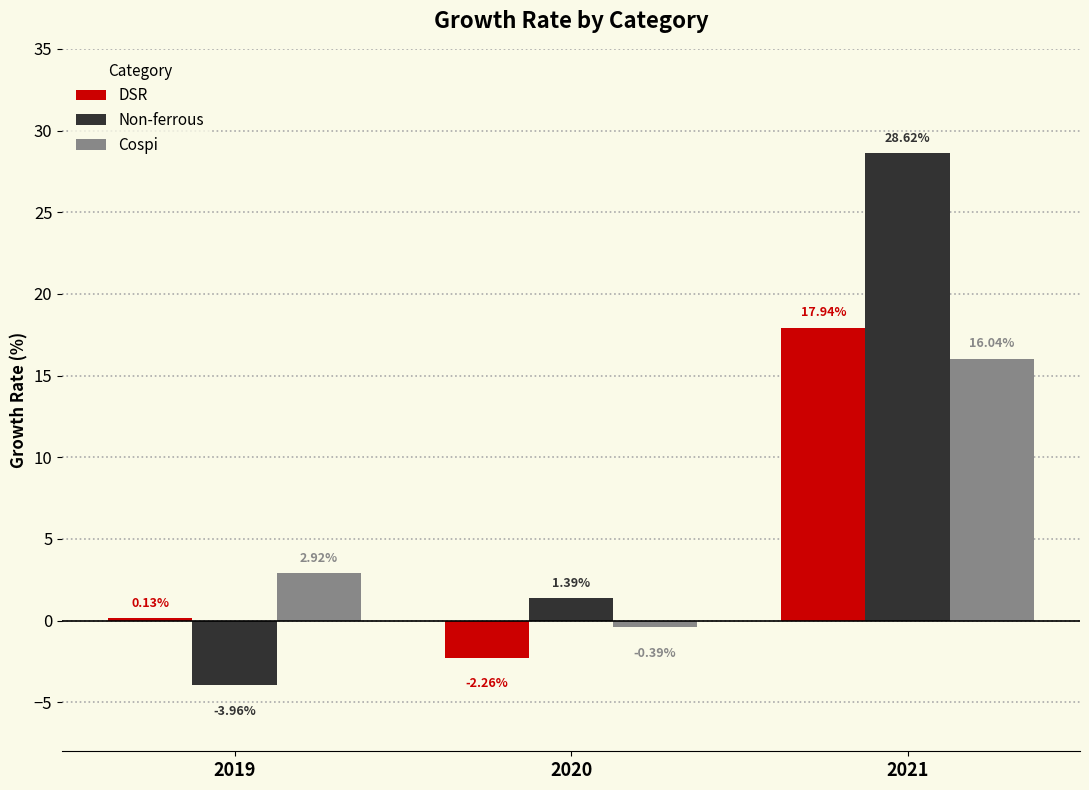

What is the sum of all Non-ferrous values?

26.1